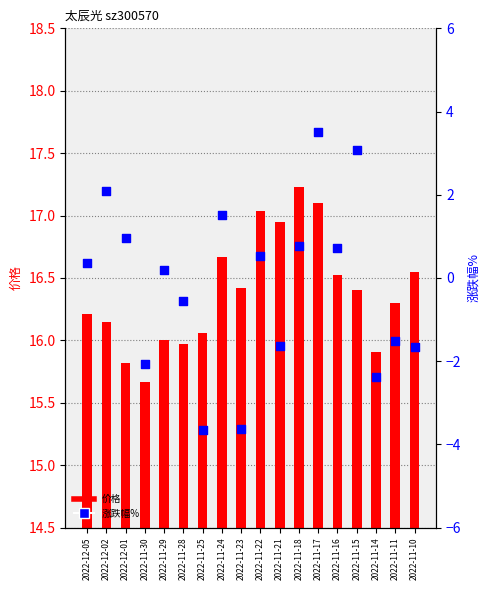

Is the value of 涨跌幅% at 2022-11-15 greater than the value of 价格 at 2022-11-25?

No